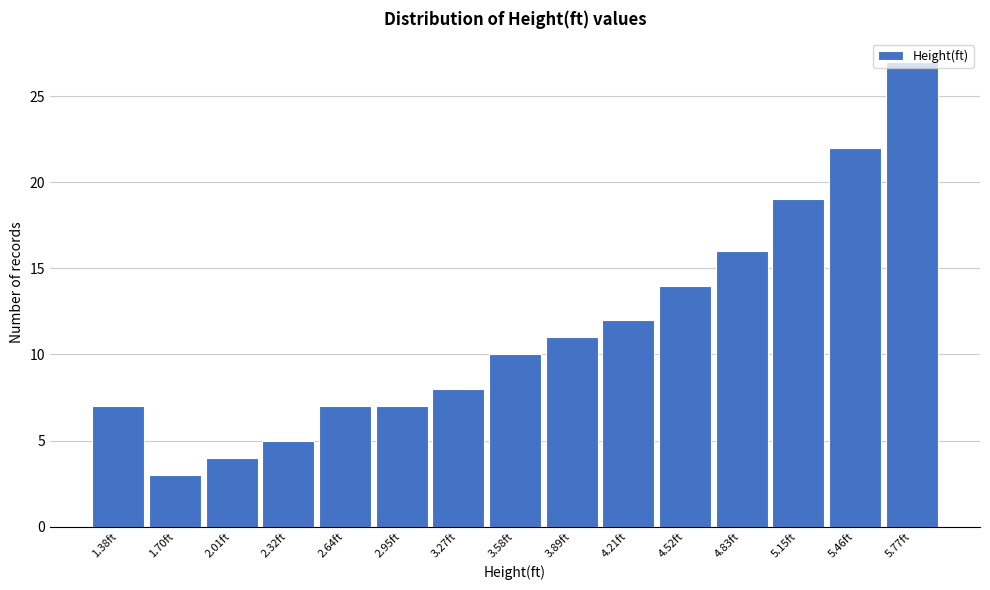

Reading left to right, transcribe this chart: for each bar, give the range it covers on the x-axis and its height. Neither the bar edges nor the heights are printed on the chart, so give them approximately, as read against the axes.

1.25 to 1.55: 7
1.55 to 1.85: 3
1.85 to 2.15: 4
2.15 to 2.50: 5
2.50 to 2.80: 7
2.80 to 3.10: 7
3.10 to 3.40: 8
3.40 to 3.75: 10
3.75 to 4.05: 11
4.05 to 4.35: 12
4.35 to 4.70: 14
4.70 to 5.00: 16
5.00 to 5.30: 19
5.30 to 5.60: 22
5.60 to 5.95: 27